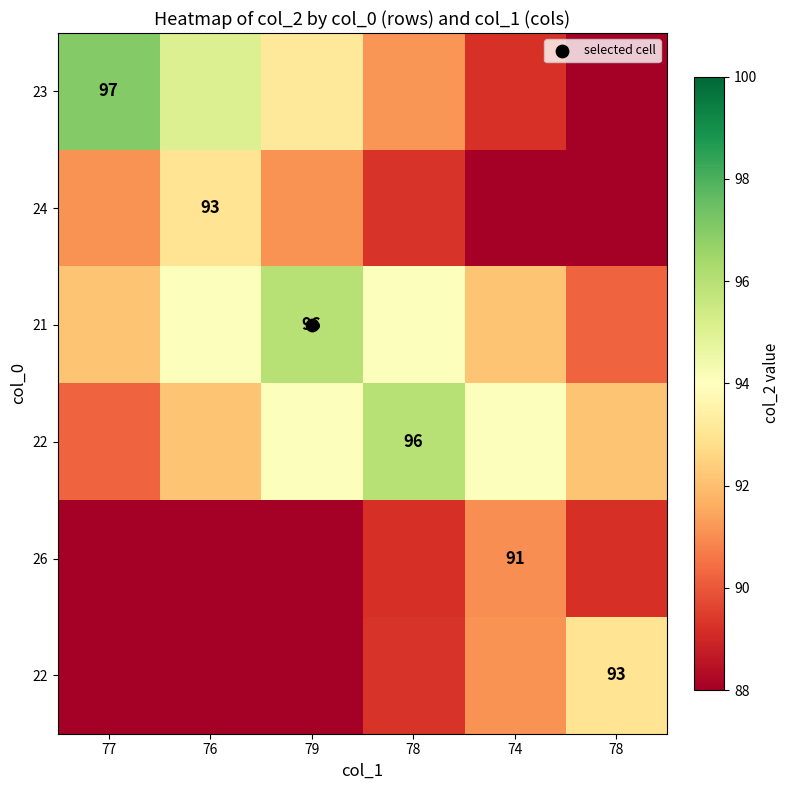

What is the spread (max minus min) of values at 78?

6.8